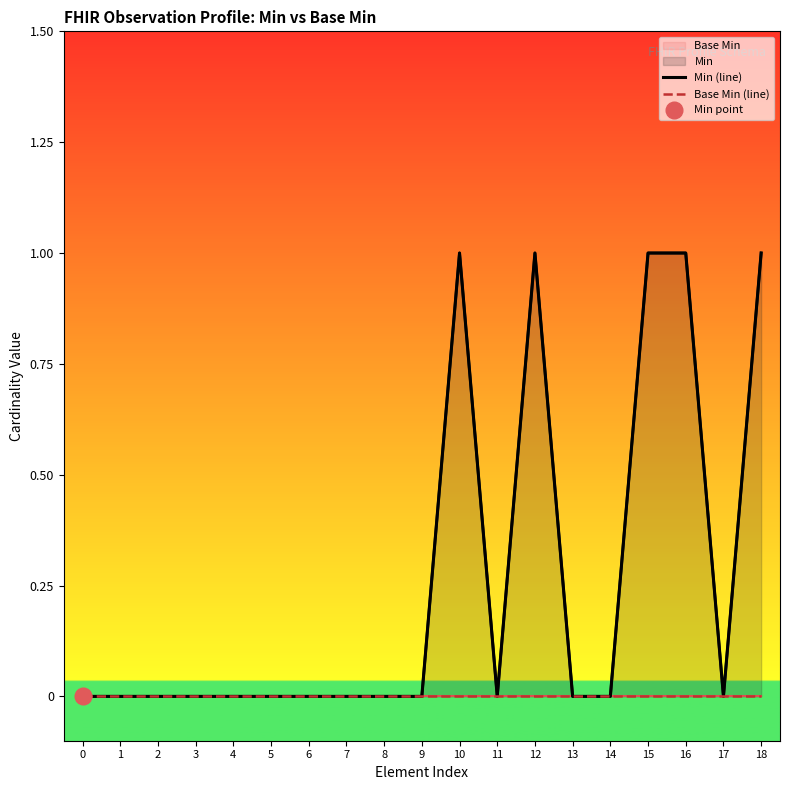

What is the maximum value shown in the chart?

1